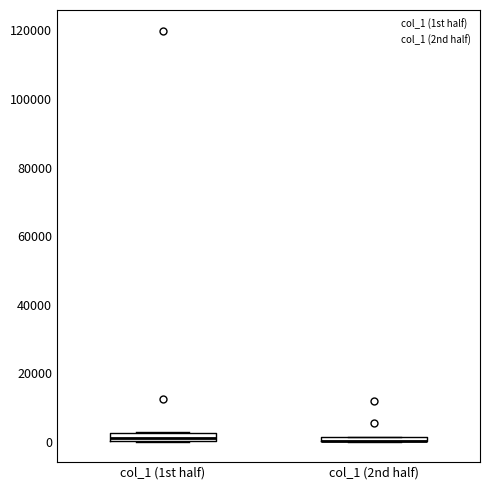

Where is the lower edge of the box for col_1 (1st half) on the y-axis? The values are not printed on the chart, so give them approximately, as read against the axis.

0